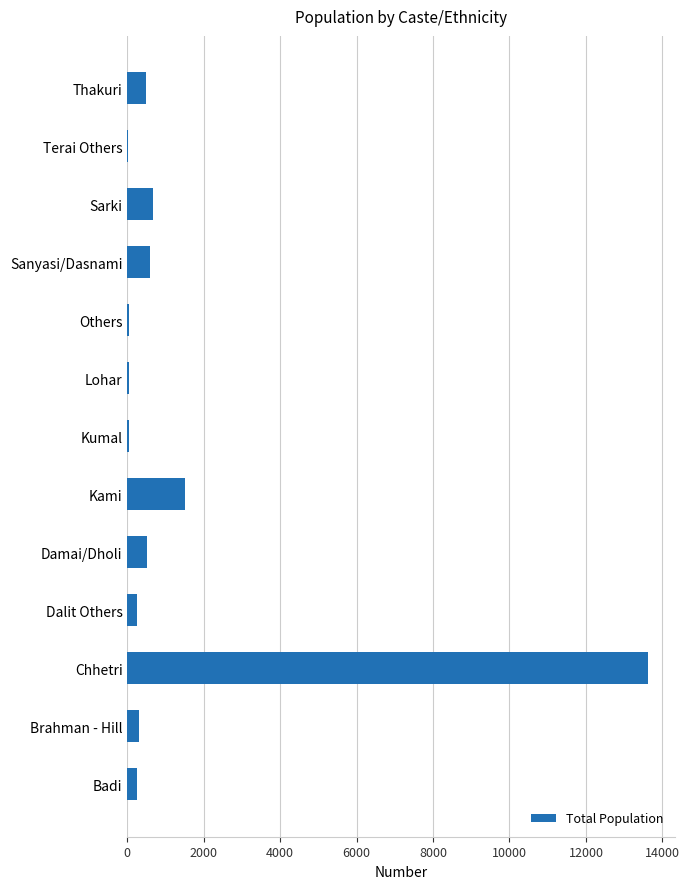

What is the ratio of the value at Sarki to the value at Kami?

0.4